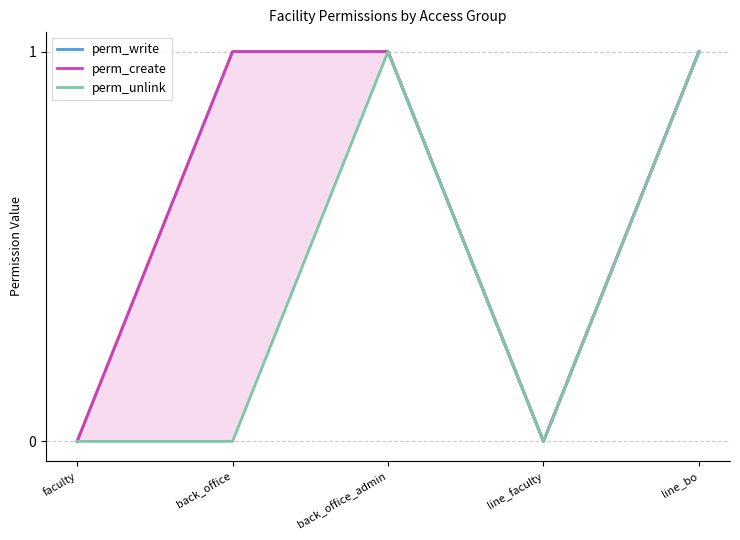

True or false: perm_write has a value of 1 at back_office.

False